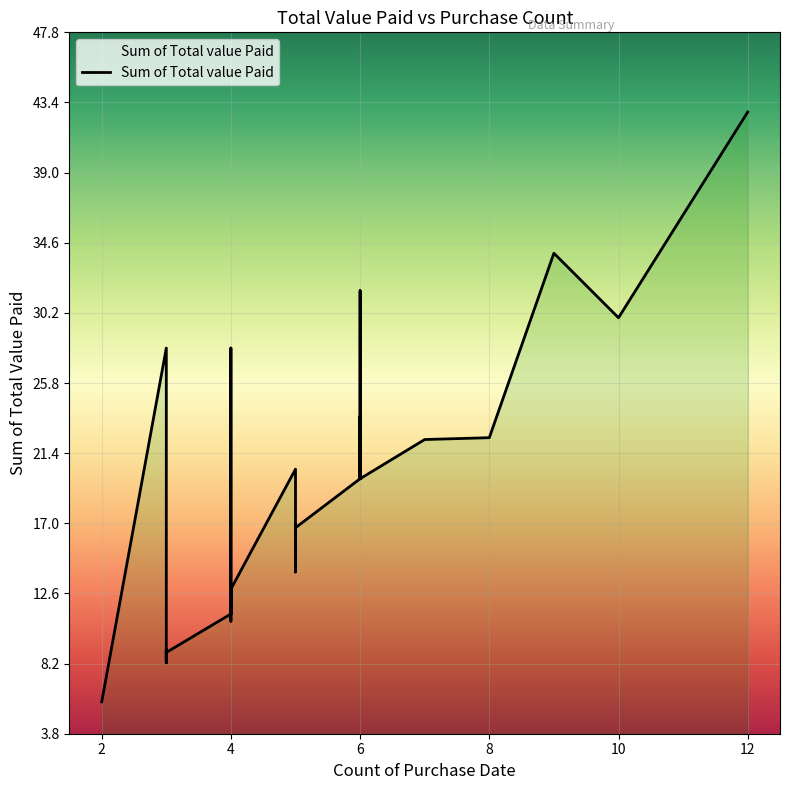

What is the label of the 10th point from the right?

5